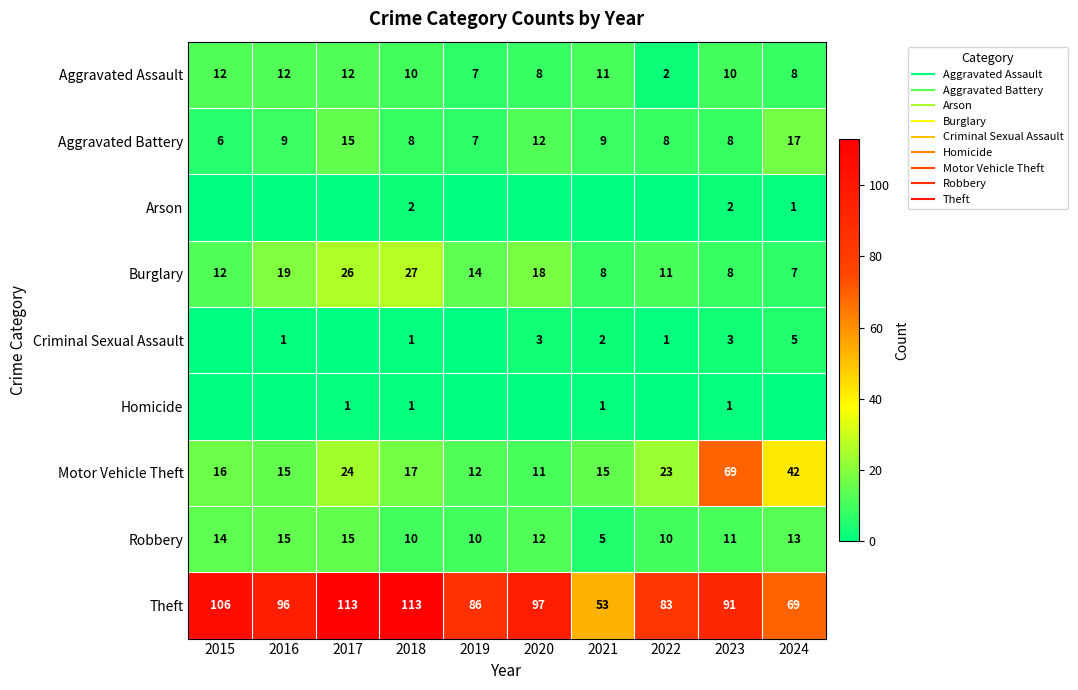

What is the sum of all Criminal Sexual Assault values?

16